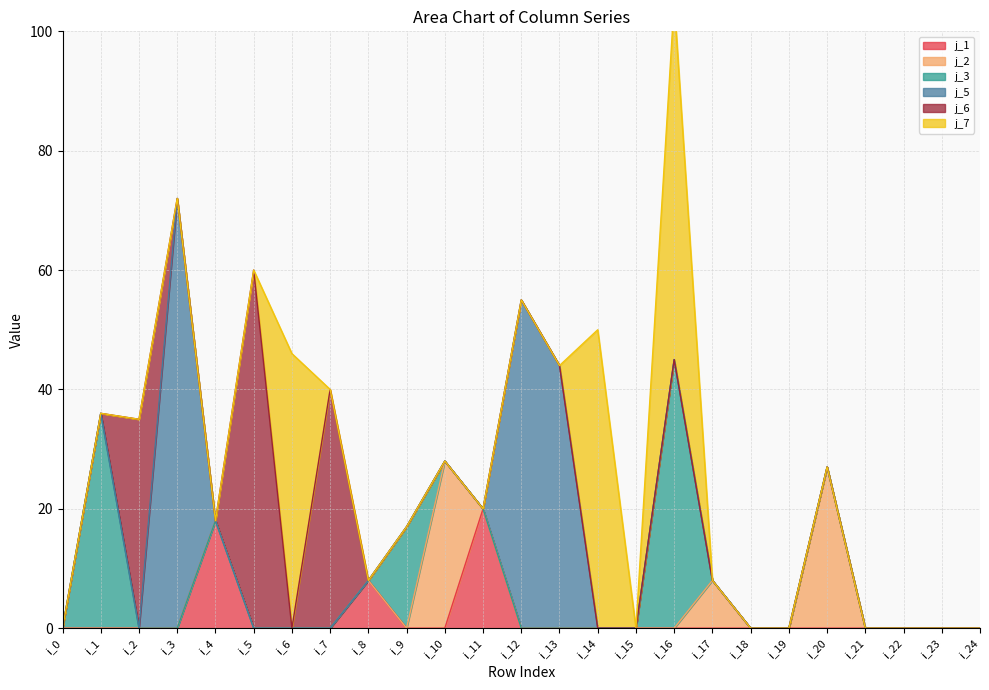

Rank the series at i_10 from highest to lowest value.

j_2, j_1, j_3, j_5, j_6, j_7